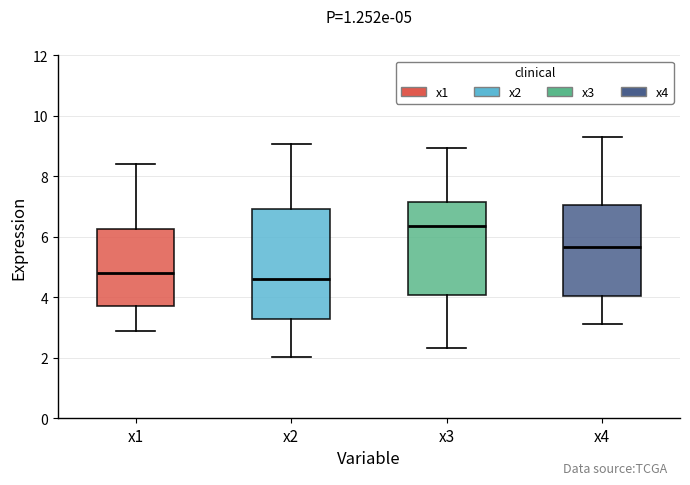

Which box has the lowest median line?

x2